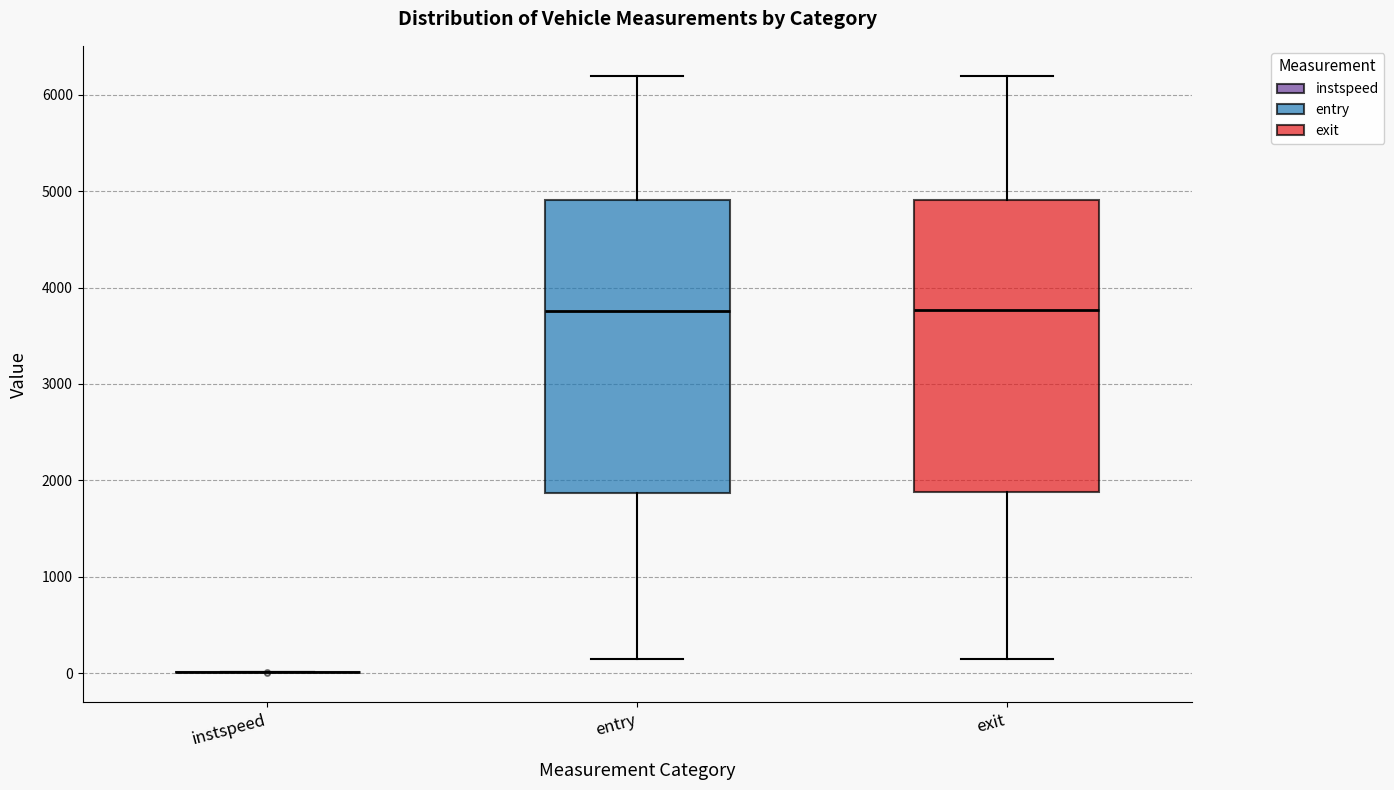

Where does the median line of the box for exit sit on the y-axis? The values are not printed on the chart, so give them approximately, as read against the axis.

3800